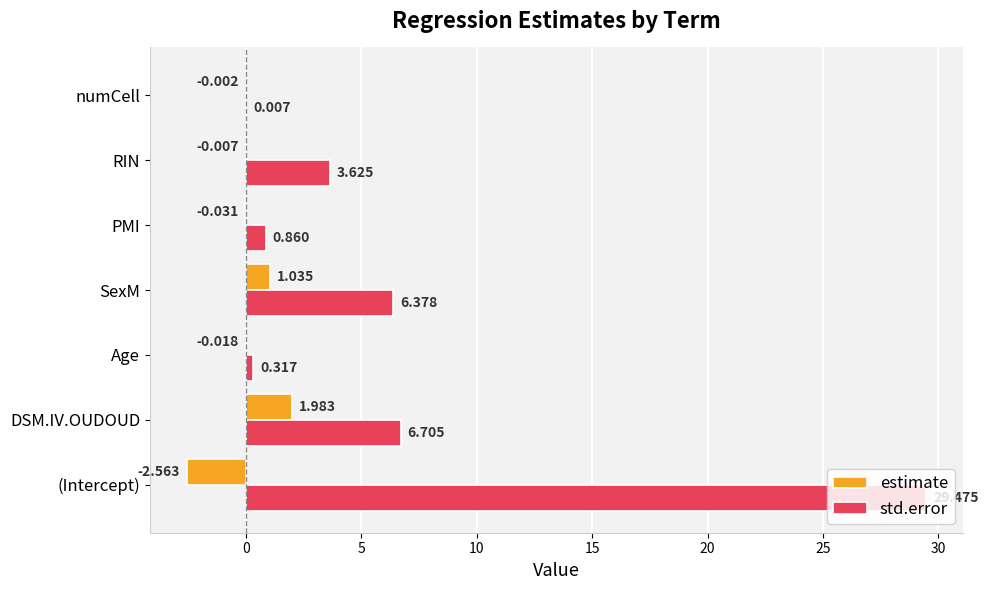

At which category does the chart reach its peak across all series?

(Intercept)